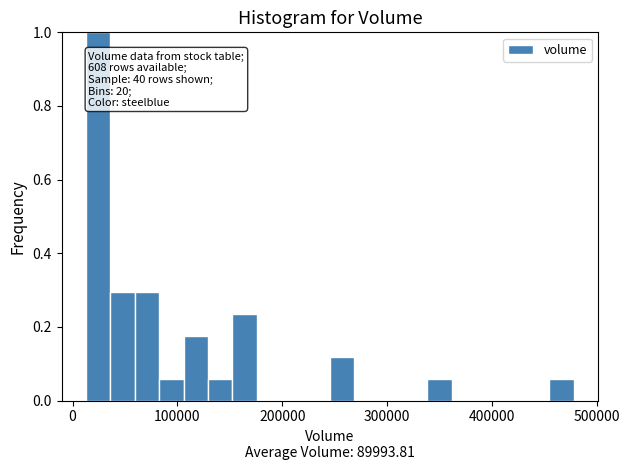

Around what value on the x-axis is the tallest bar? Give the approximate position of its centre, as read against the axis.

20000